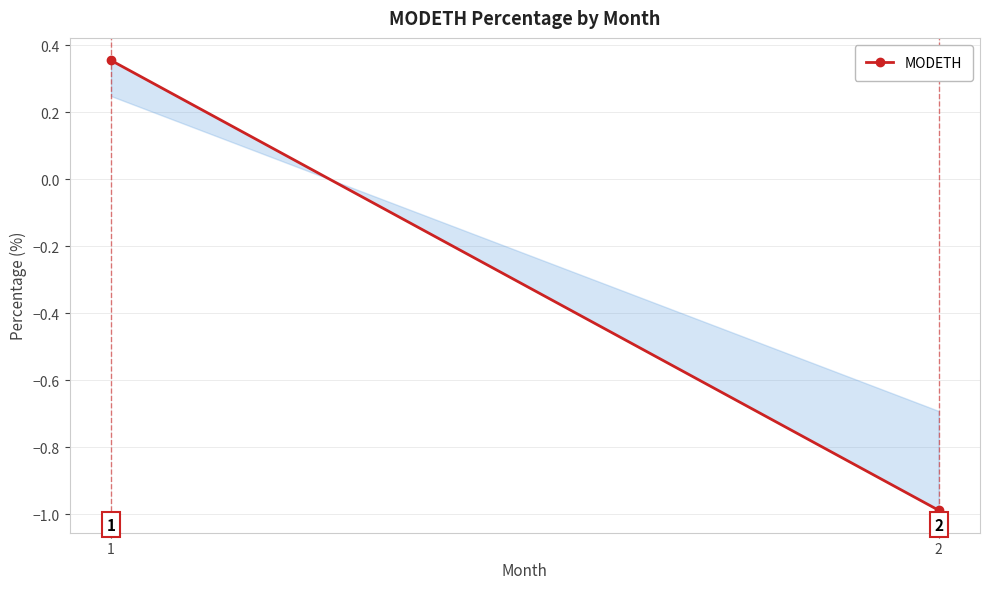

Reading left to right, transcribe all the data shown in this chart.

0.4	-1.0